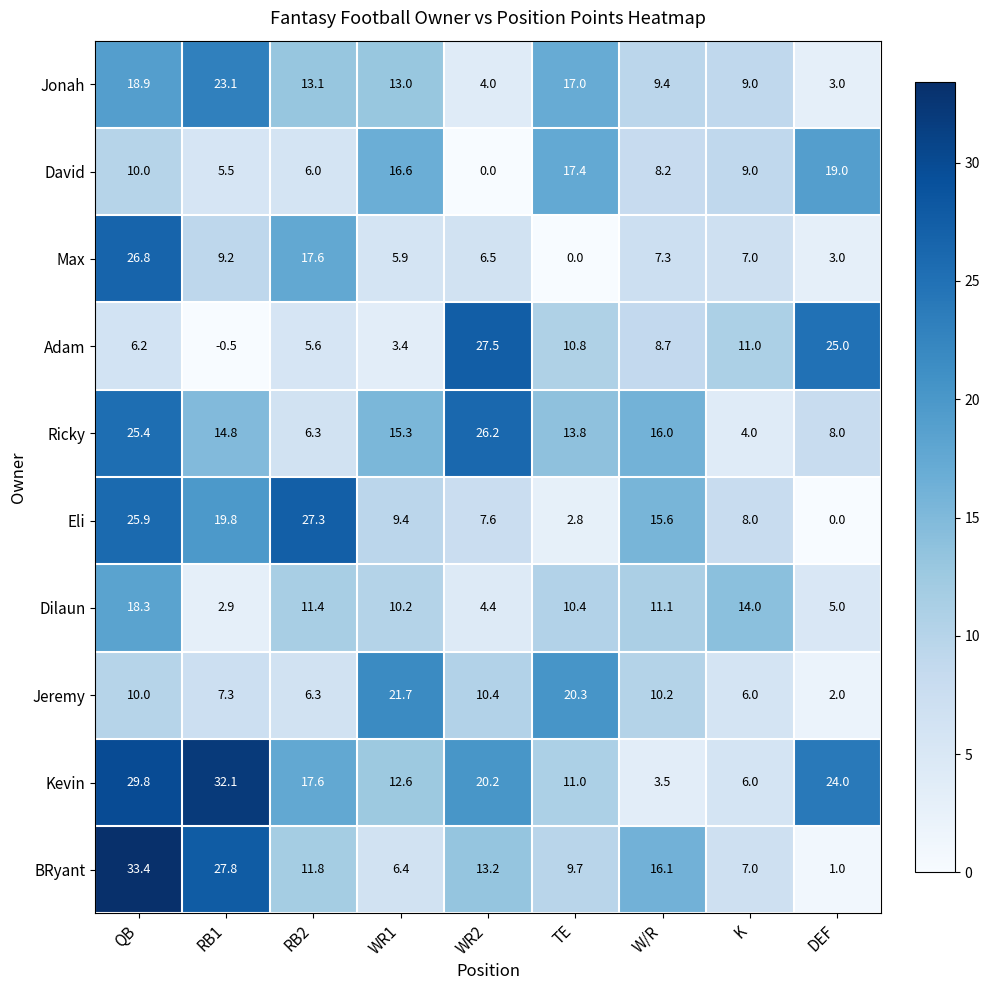

Rank the series by their maximum value, from lowest to highest.

Dilaun, David, Jeremy, Jonah, Ricky, Max, Eli, Adam, Kevin, BRyant